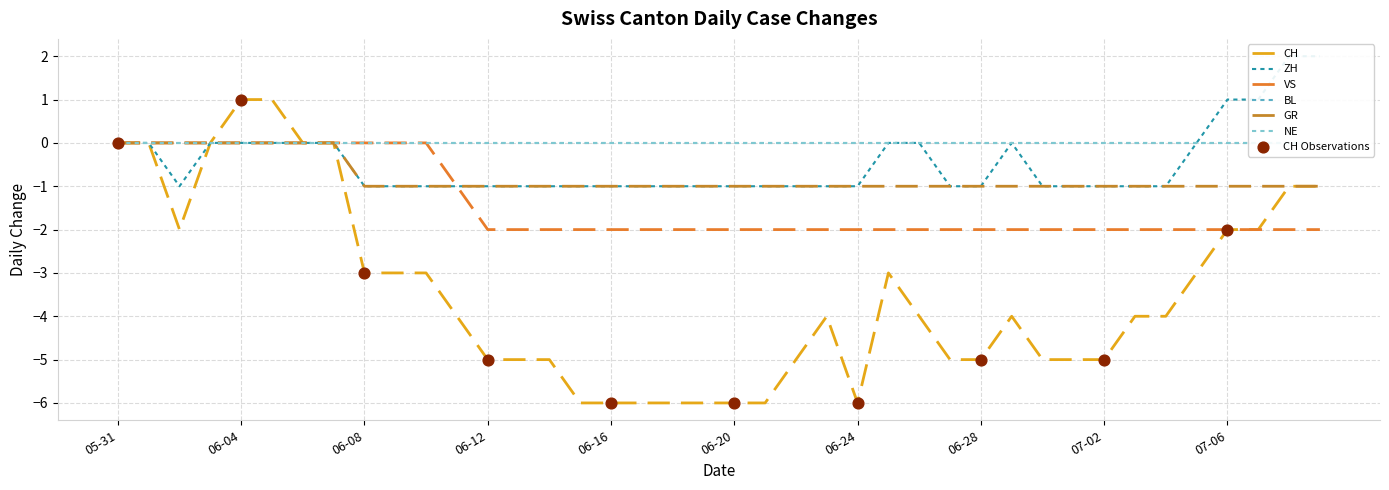

Which series has the largest total across all categories?

ZH